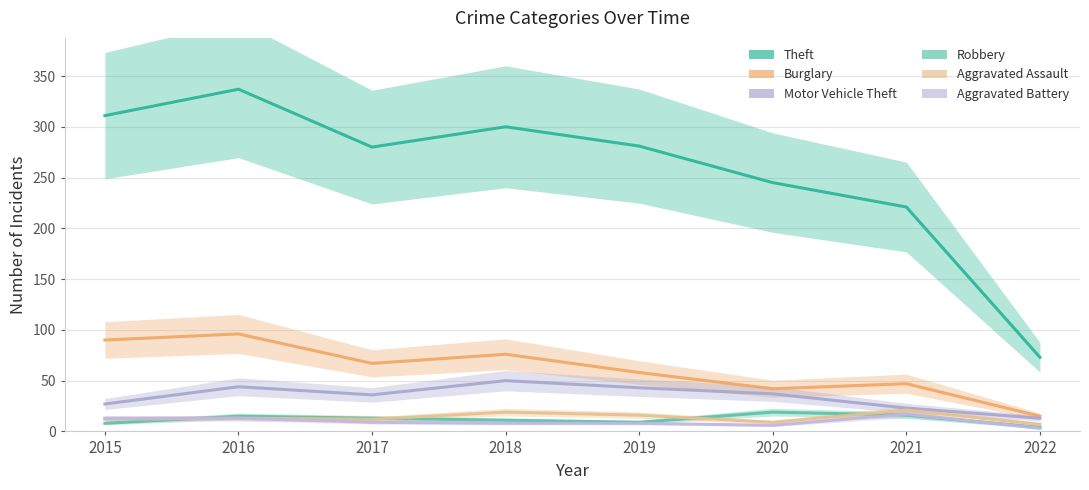

True or false: Theft and Burglary intersect in this chart.

False